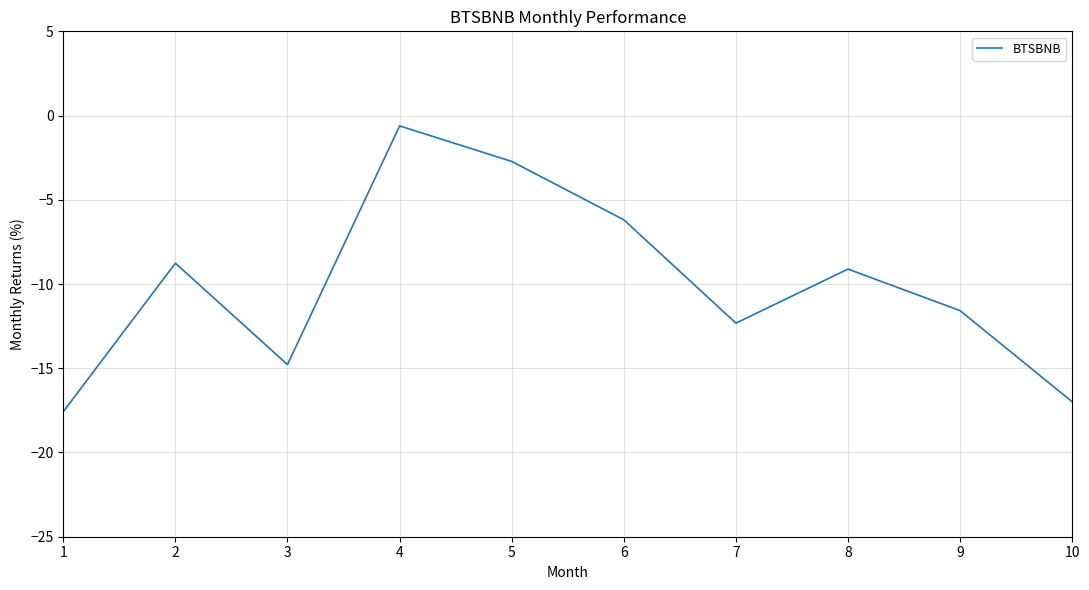

Does the chart have visible grid lines?

Yes